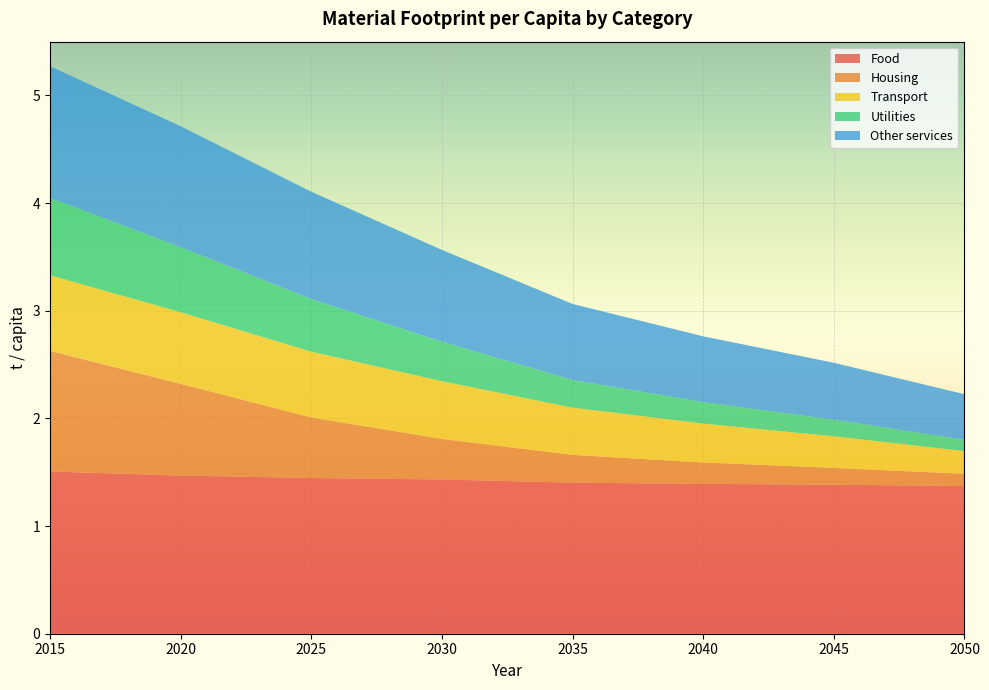

Reading left to right, extract all data points from this chart.

Food: 1.5	1.5	1.4	1.4	1.4	1.4	1.4	1.4
Housing: 1.1	0.9	0.6	0.4	0.3	0.2	0.2	0.1
Transport: 0.7	0.7	0.6	0.5	0.4	0.4	0.3	0.2
Utilities: 0.7	0.6	0.5	0.4	0.3	0.2	0.2	0.1
Other services: 1.2	1.1	1.0	0.9	0.7	0.6	0.5	0.4